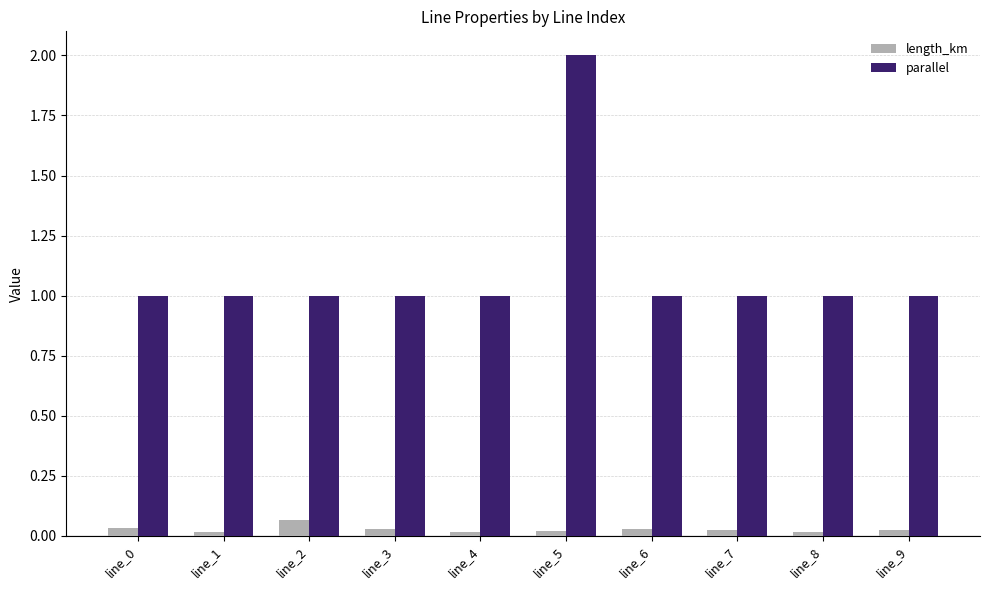

Does the chart contain any negative values?

No